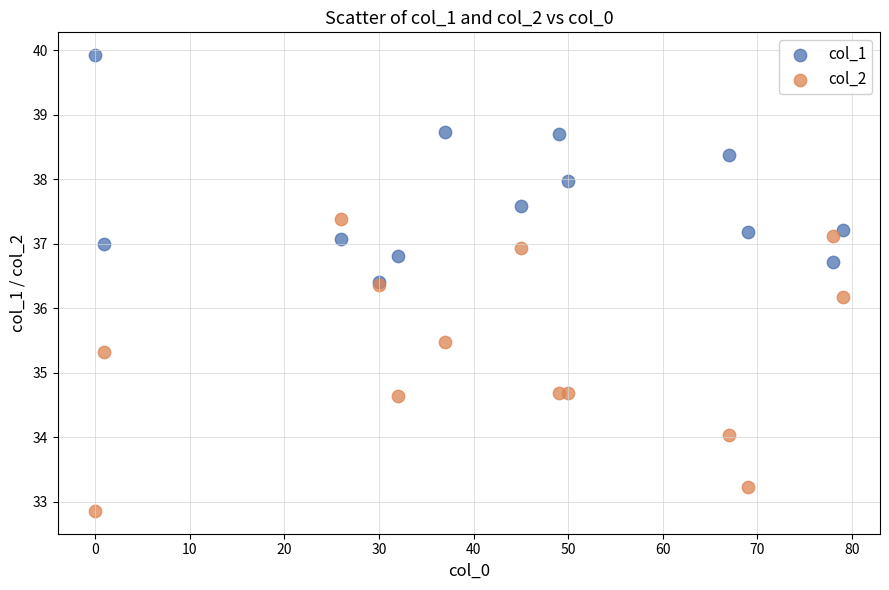

Which series has the widest spread of Y values?

col_2